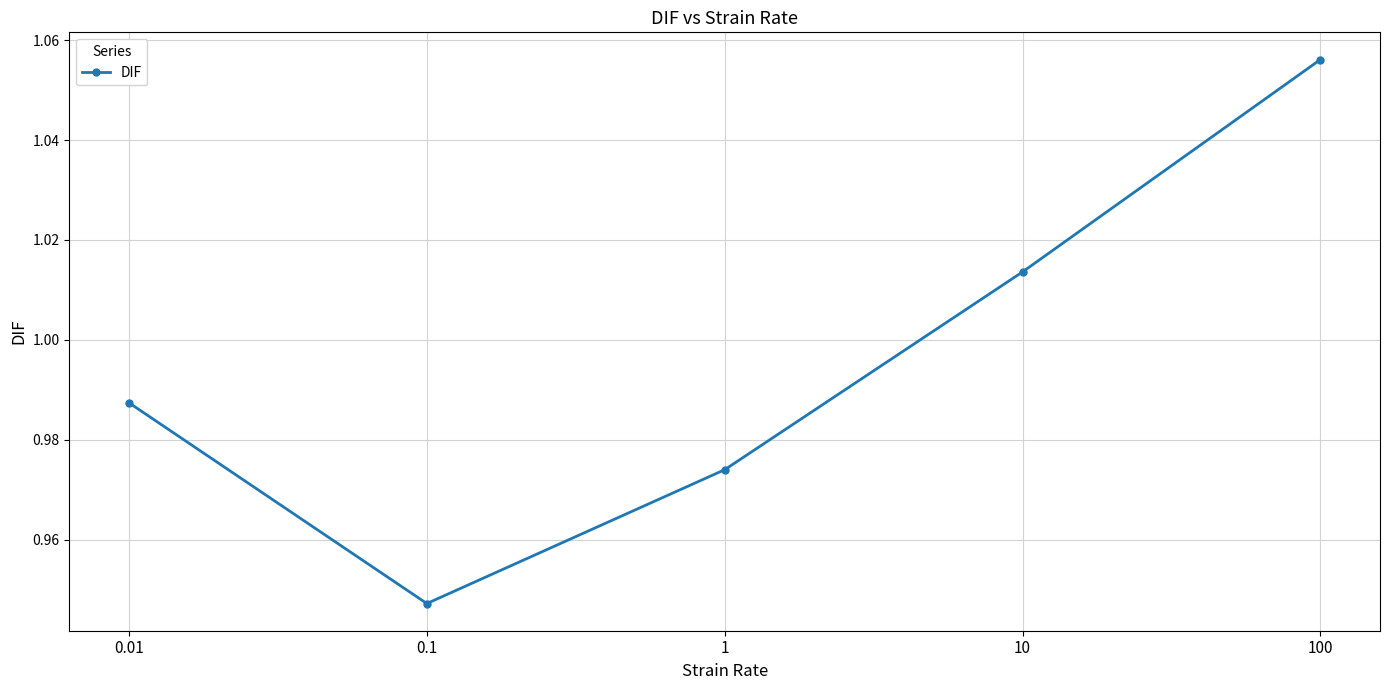

How many values are between 0 and 1?

3